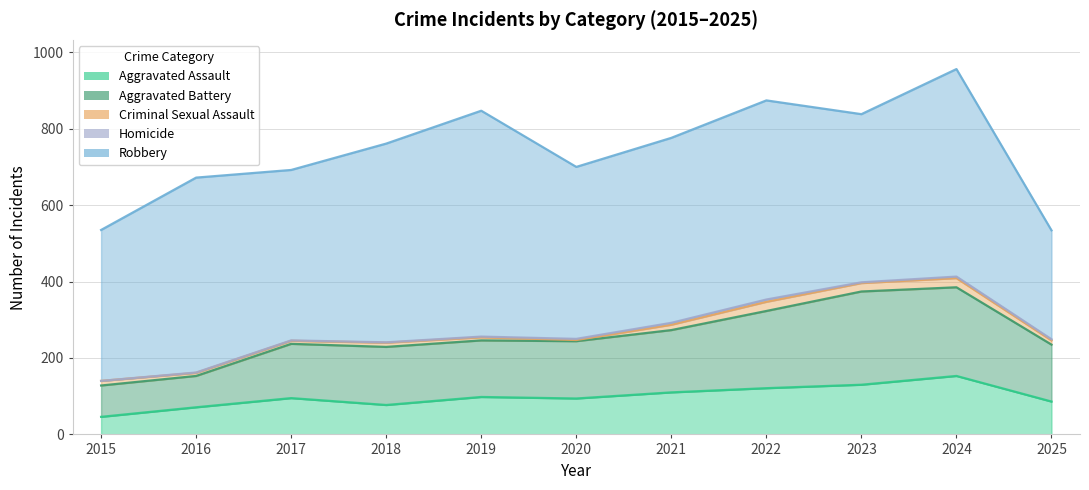

Is it true that Robbery equals 440 at 2023?

True